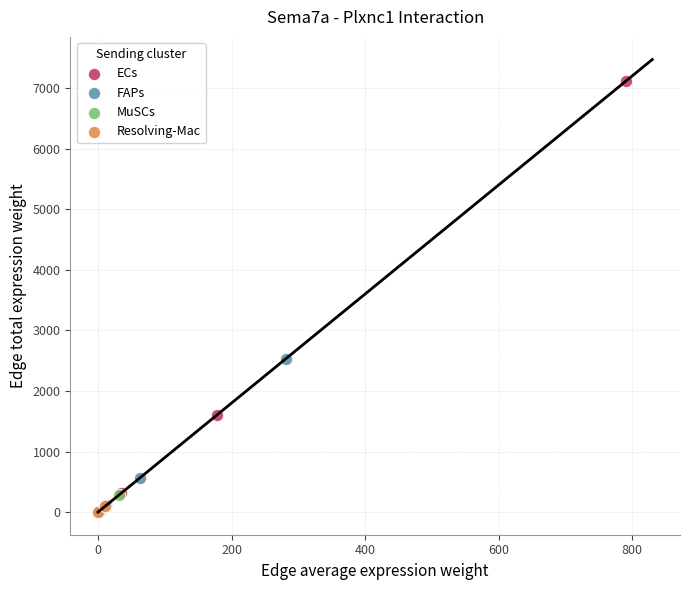

What are all the series names shown in the legend?

ECs, FAPs, MuSCs, Resolving-Mac